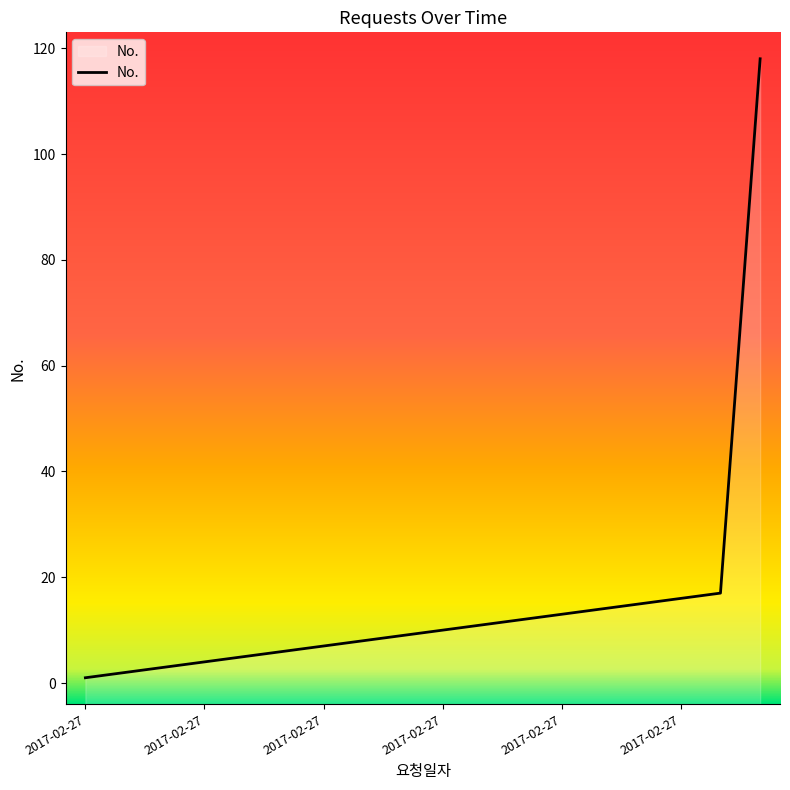

At which label does the data first exceed 10?

2017-02-27